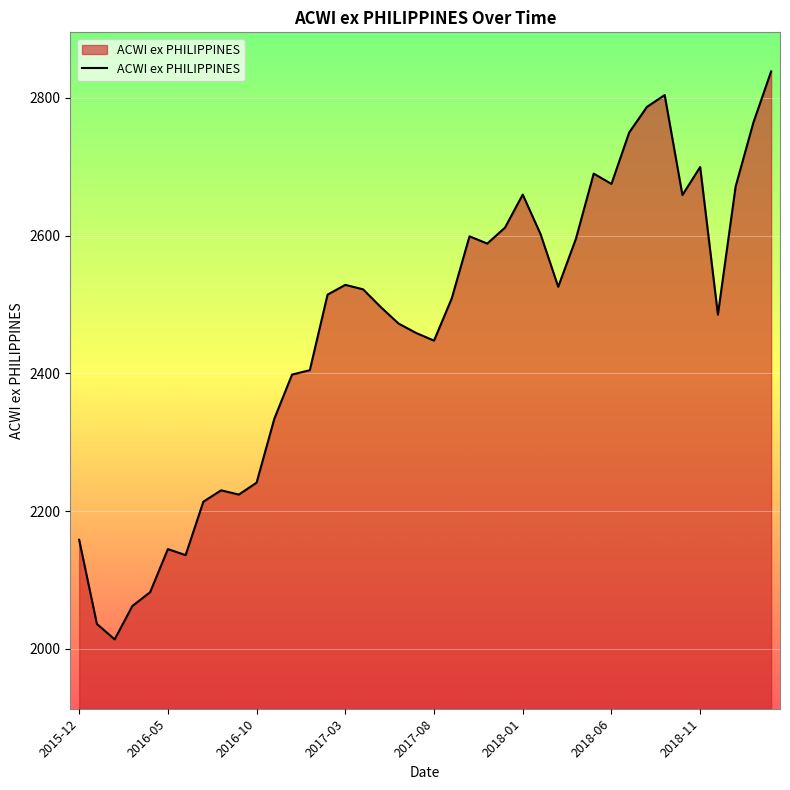

What is the difference between the maximum and minimum values?

824.6